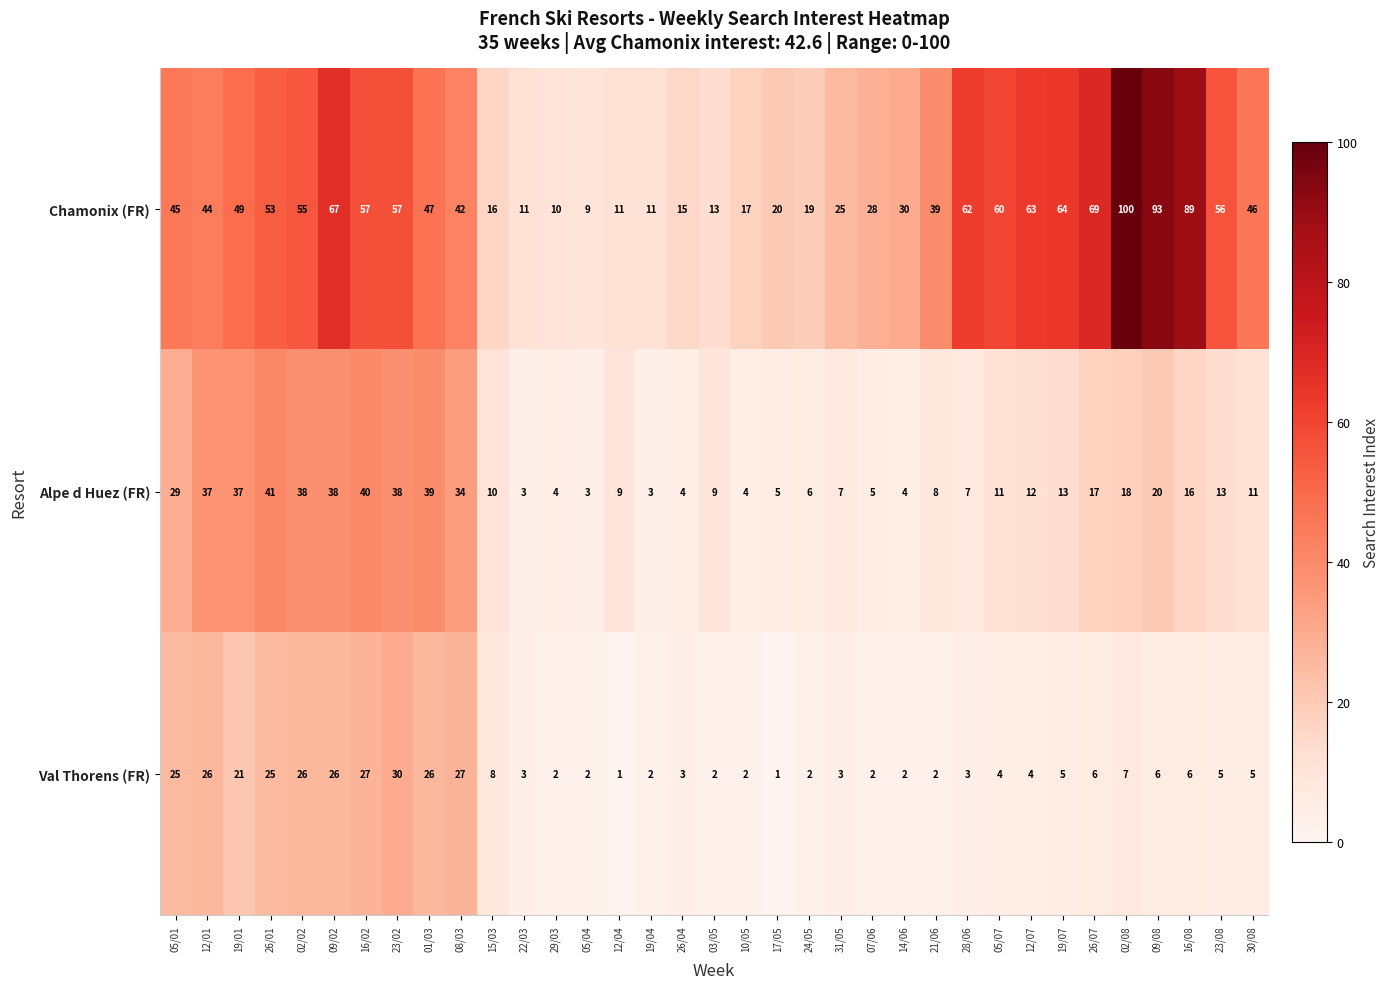

Count the number of categories in the chart.

35